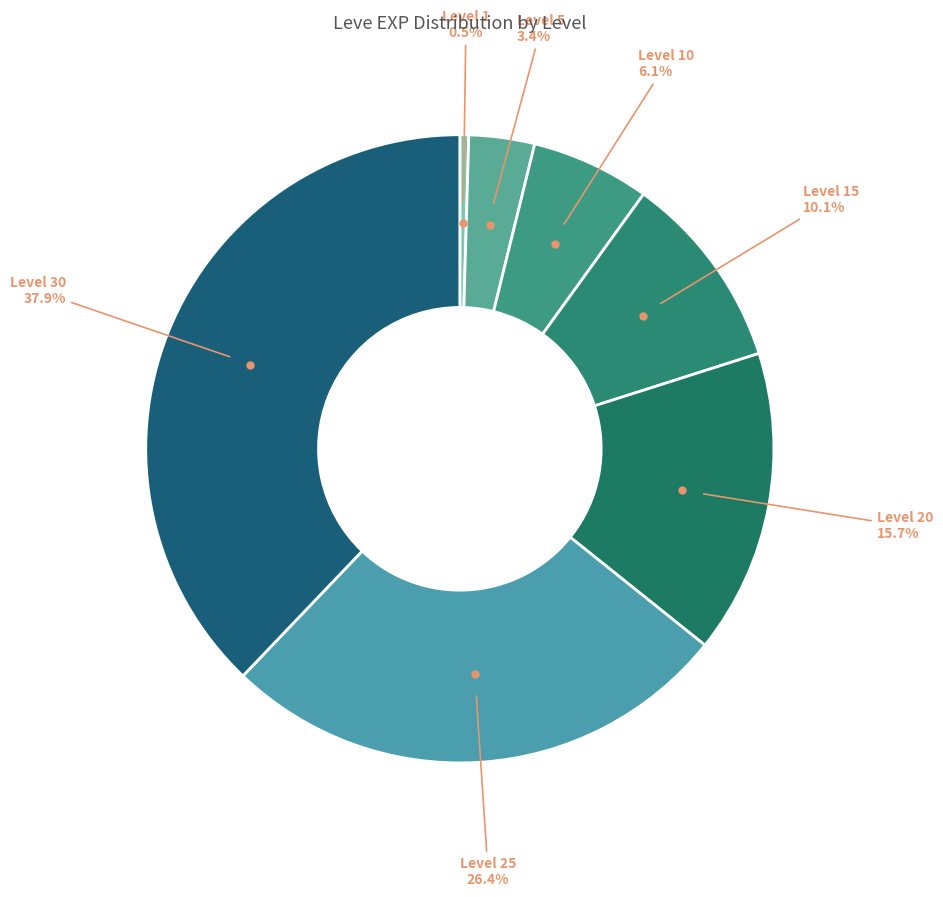

Is there any slice that represents more than half of the pie?

No